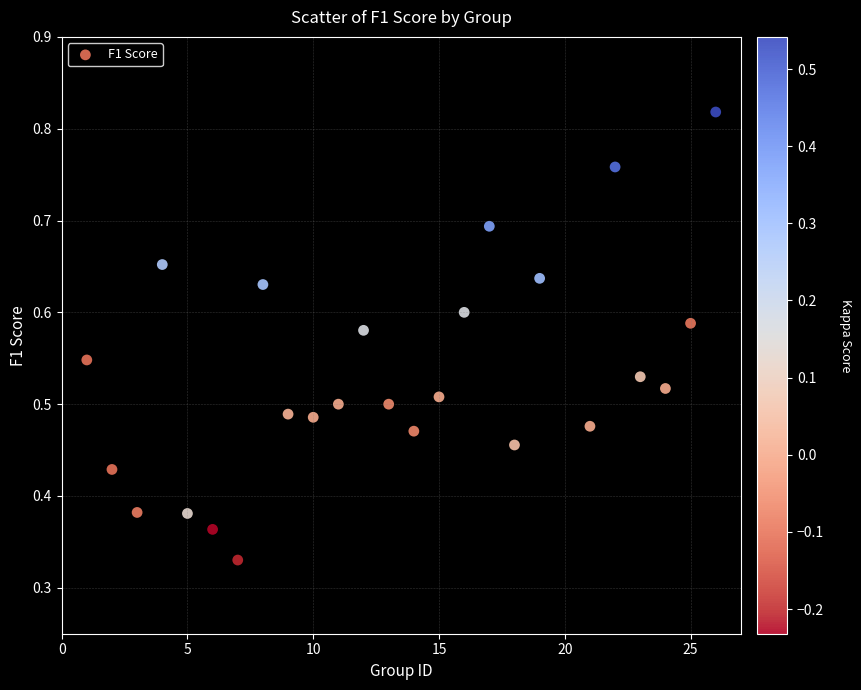

How many points are shown in the scatter plot?

25